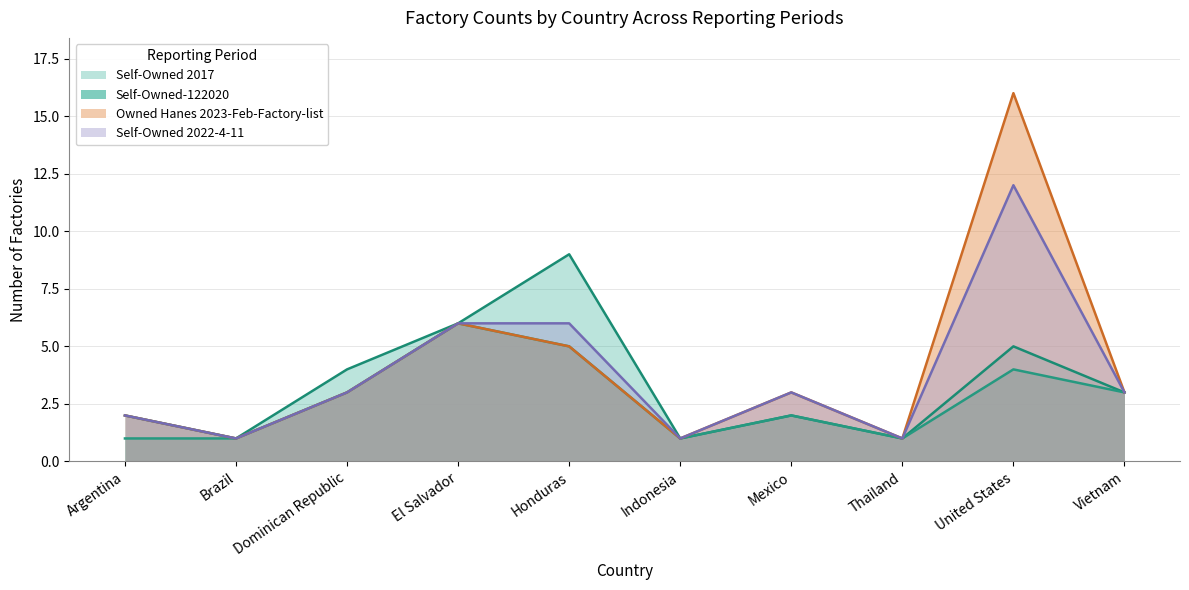

What is the total value across all series at Thailand?

4